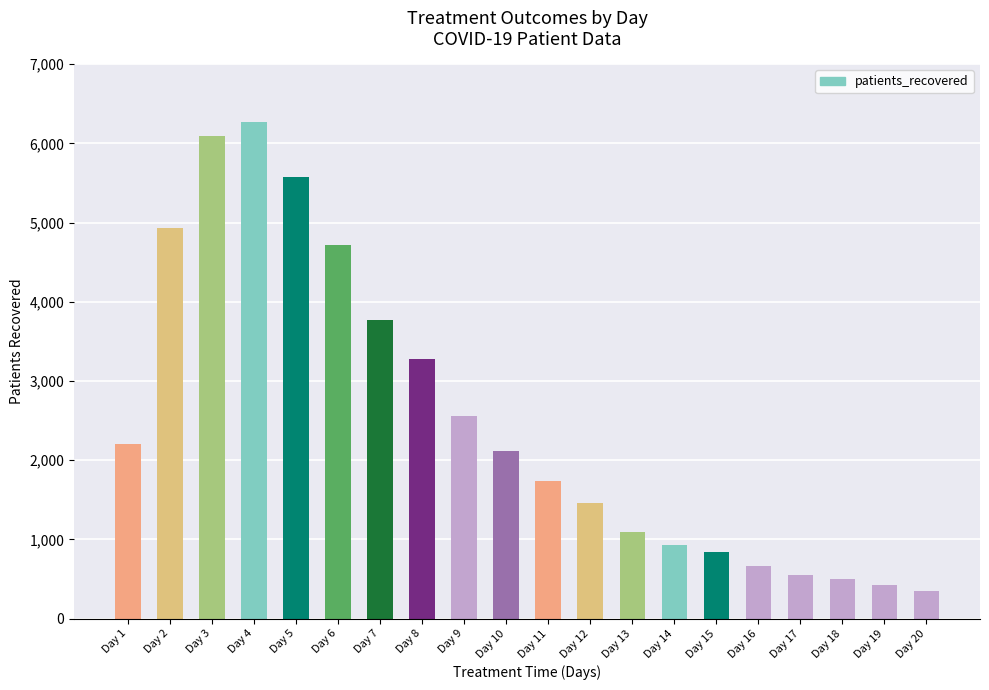

What is the approximate value at Day 4, to the nearest 10?

6270